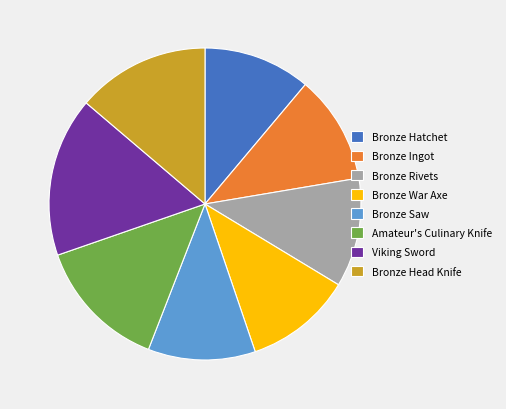

Which category has the biggest portion of the pie?

Viking Sword